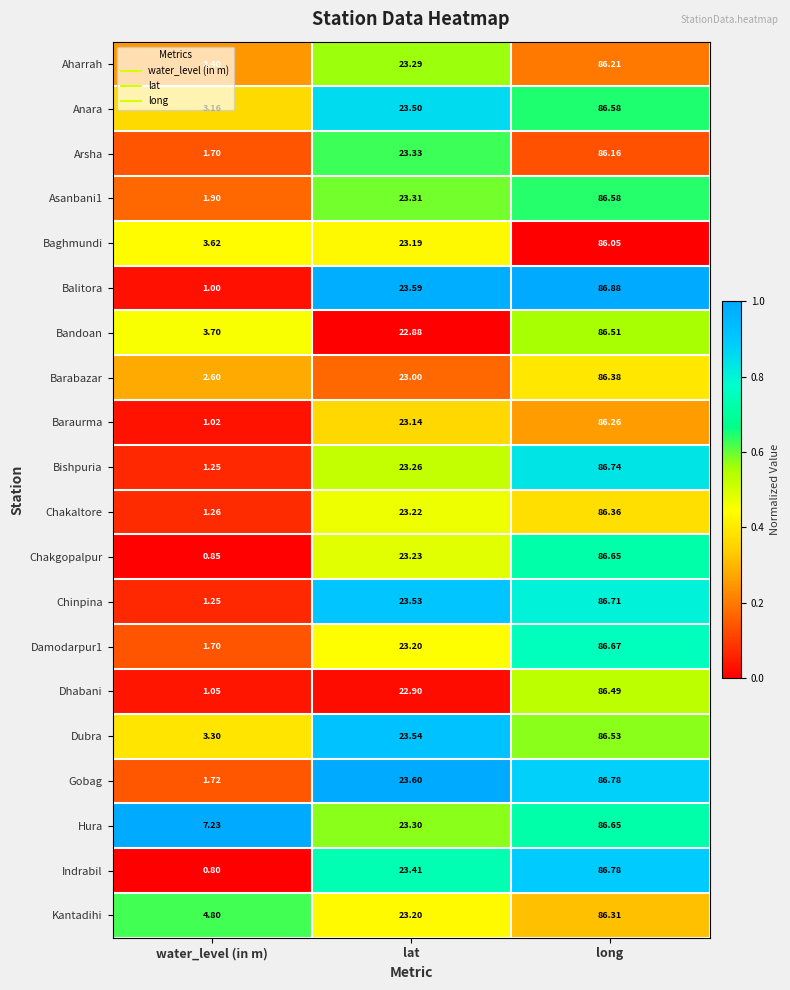

At which label is Asanbani1 closest to 44?

lat